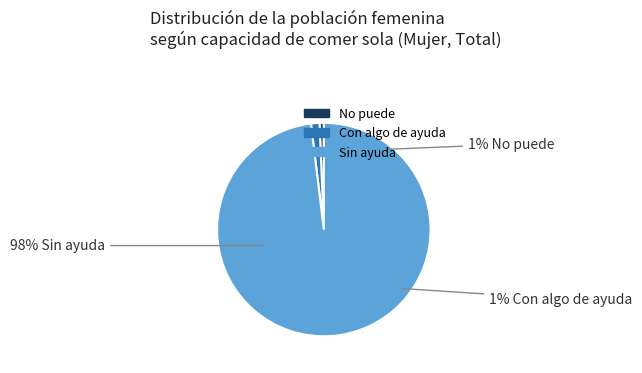

To the nearest percent, what is the average slice percentage?

33%